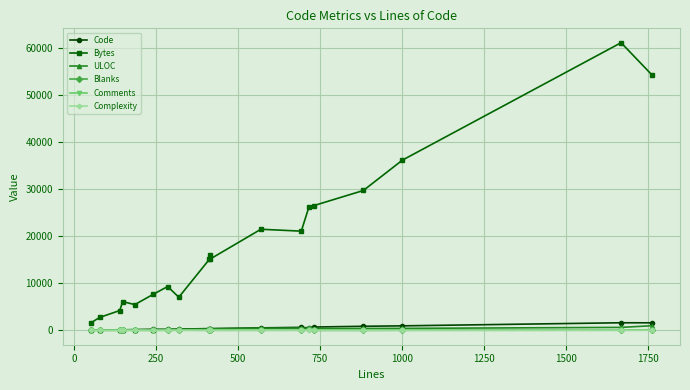

What is the value of the Complexity point at the 17th from the left?

2